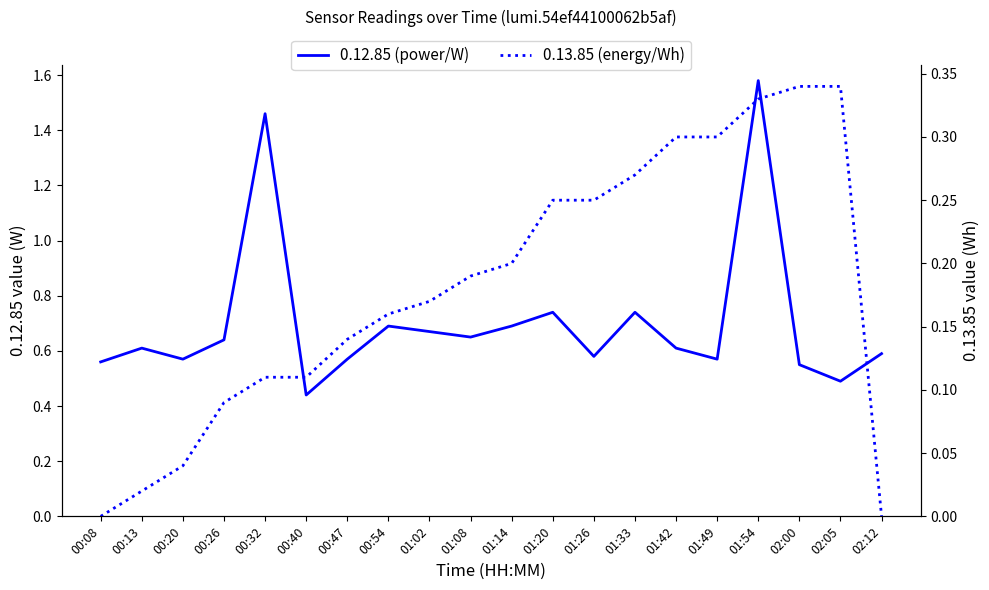

At which label is 0.13.85 (energy/Wh) closest to 0?

00:08